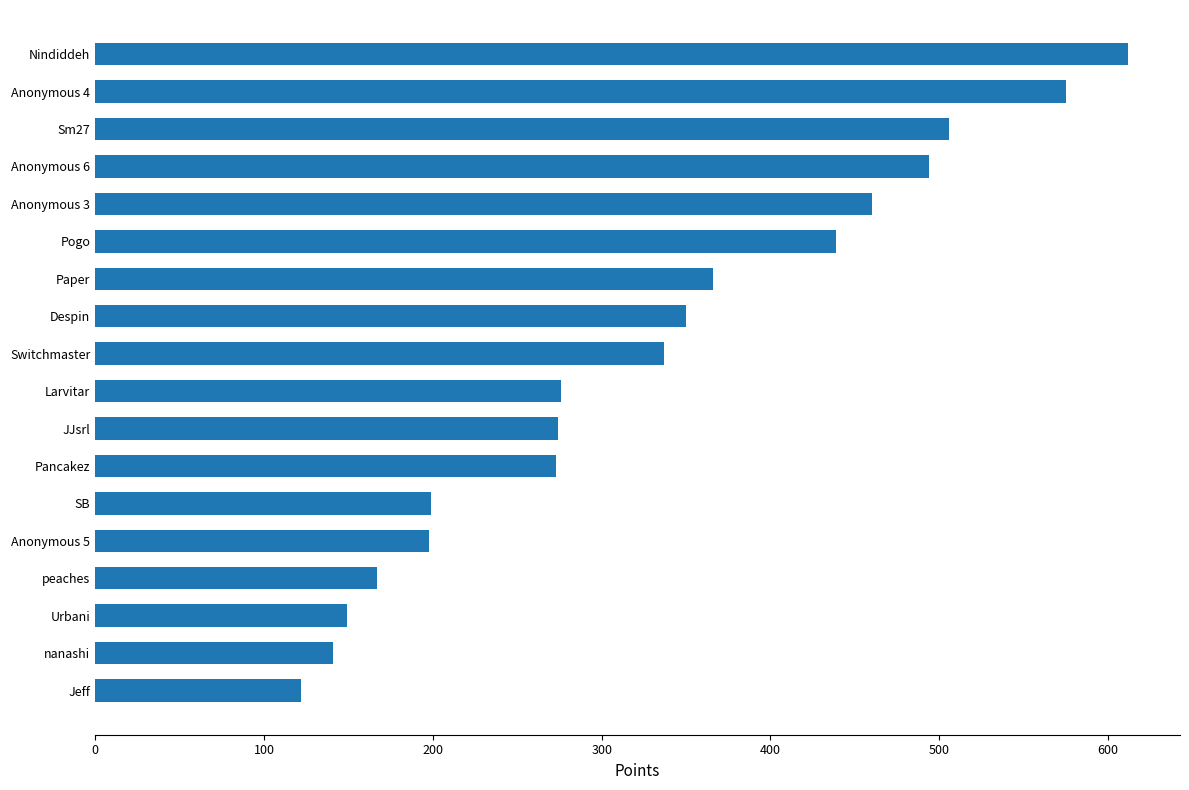

What is the sum of the values at JJsrl and Sm27?

780